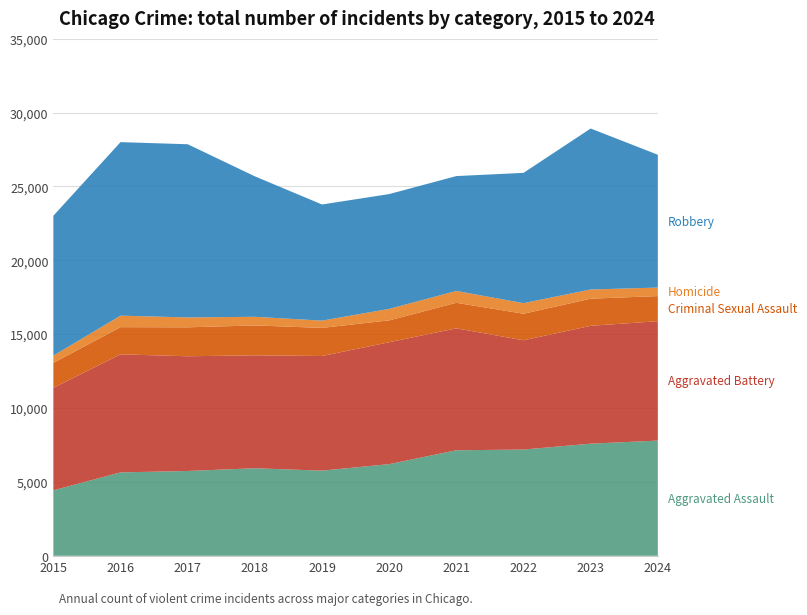

Reading right to left, what are all the values shown in this chart?

Aggravated Assault: 2024=7798	2023=7589	2022=7190	2021=7143	2020=6204	2019=5763	2018=5925	2017=5741	2016=5644	2015=4432
Aggravated Battery: 2024=8080	2023=7977	2022=7396	2021=8252	2020=8251	2019=7759	2018=7644	2017=7764	2016=7991	2015=6937
Criminal Sexual Assault: 2024=1700	2023=1835	2022=1796	2021=1728	2020=1479	2019=1903	2018=2021	2017=1959	2016=1839	2015=1689
Homicide: 2024=576	2023=622	2022=718	2021=802	2020=778	2019=492	2018=585	2017=669	2016=778	2015=491
Robbery: 2024=8989	2023=10896	2022=8817	2021=7775	2020=7770	2019=7860	2018=9508	2017=11721	2016=11745	2015=9466